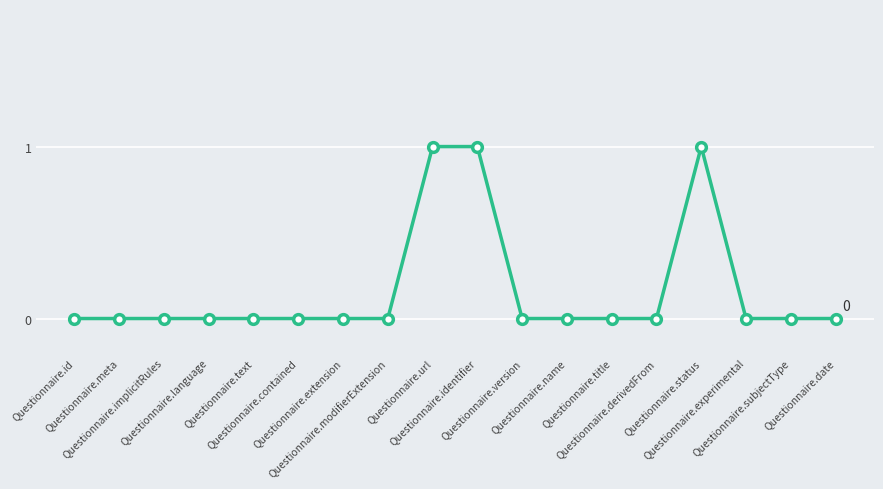

What is the sum of all values?

3